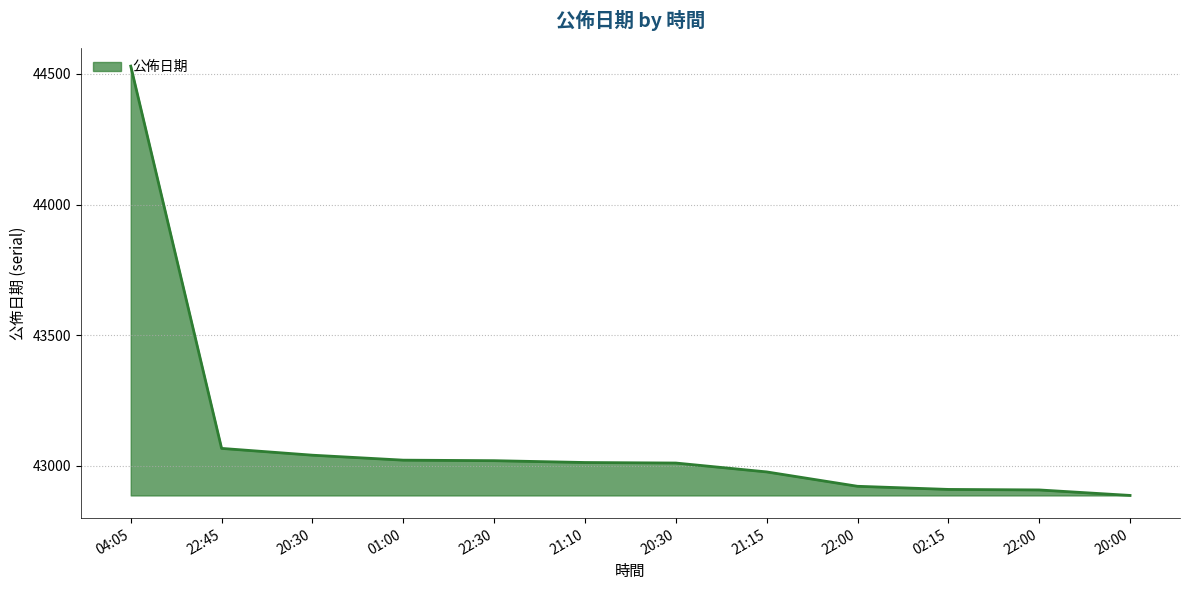

List the labels in order of value, smallest first.

20:00, 22:00, 02:15, 22:00, 21:15, 20:30, 21:10, 22:30, 01:00, 20:30, 22:45, 04:05